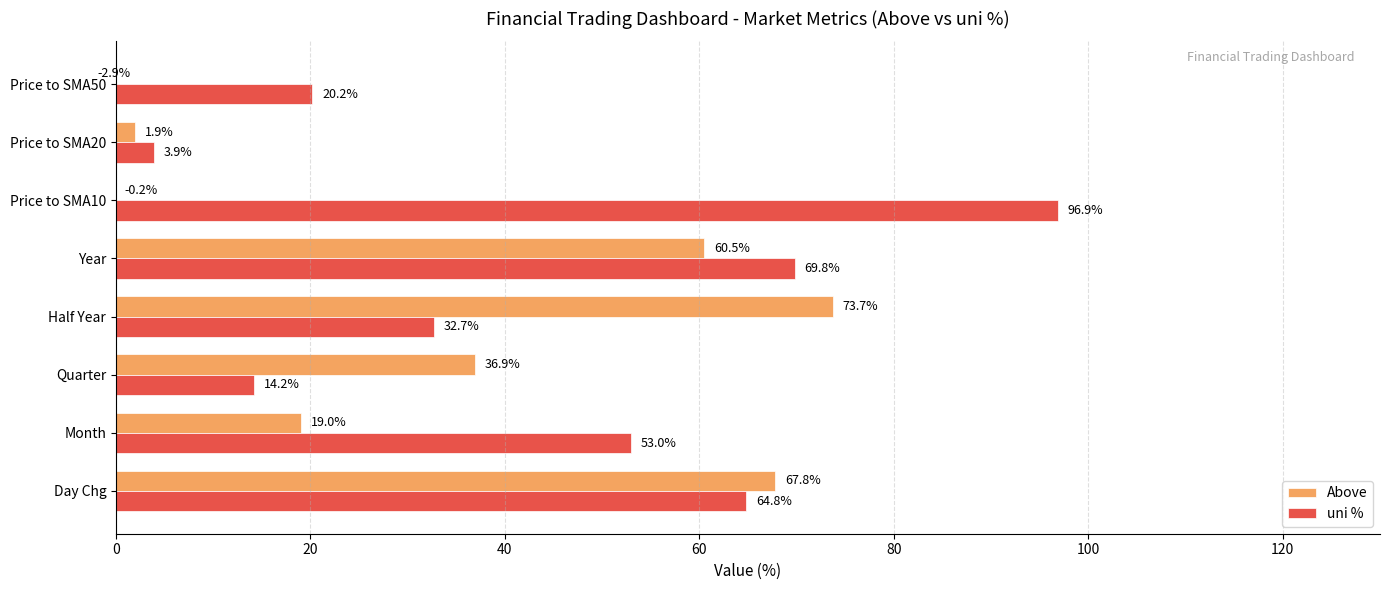

How many categories are shown in the chart?

8